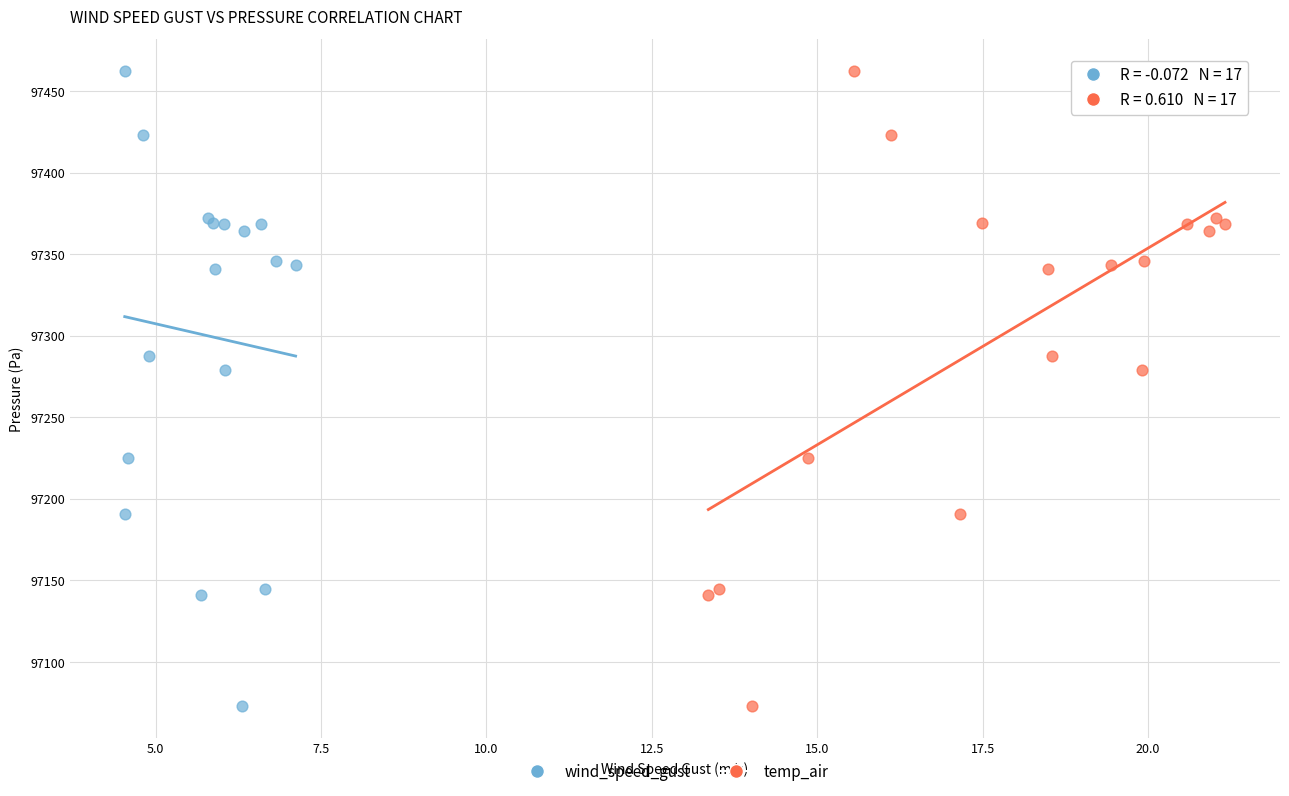

What are all the series names shown in the legend?

wind_speed_gust, temp_air